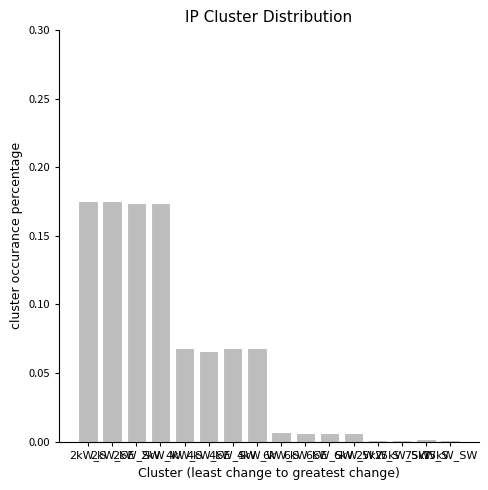

What is the label of the 5th bar from the right?

6kW_W